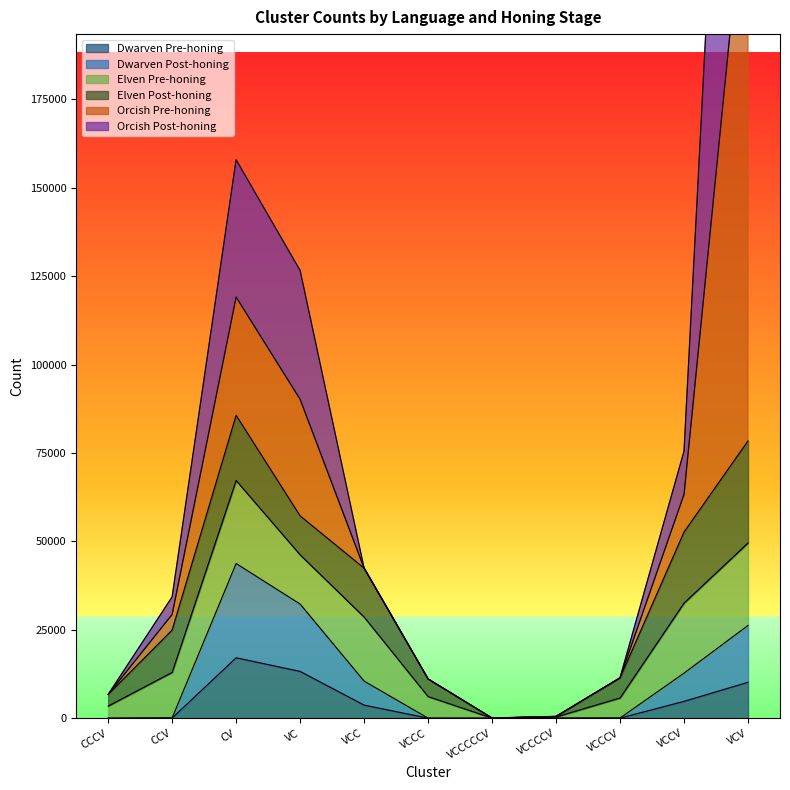

Is it true that Dwarven Pre-honing equals 1 at CCCV?

True